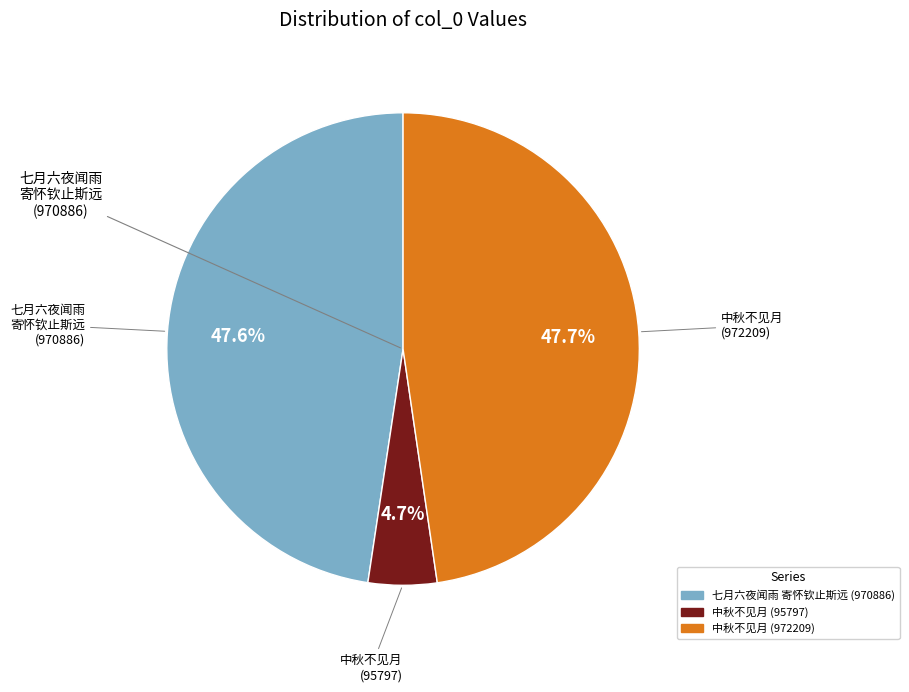

Is there any slice that represents more than half of the pie?

No